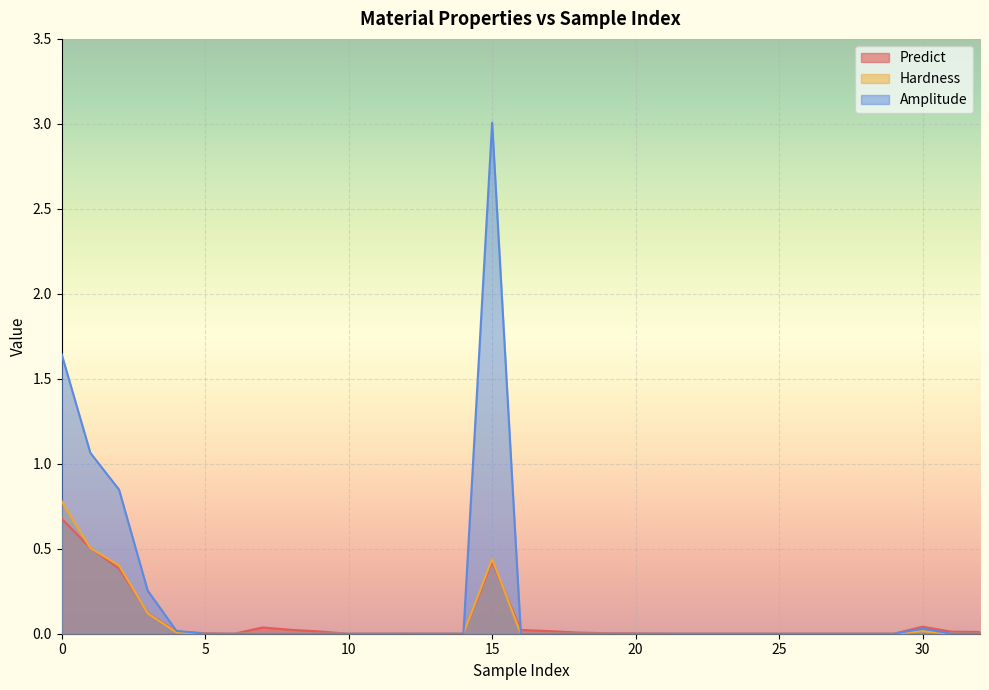

How many interior local peaks does the Predict series have?

5